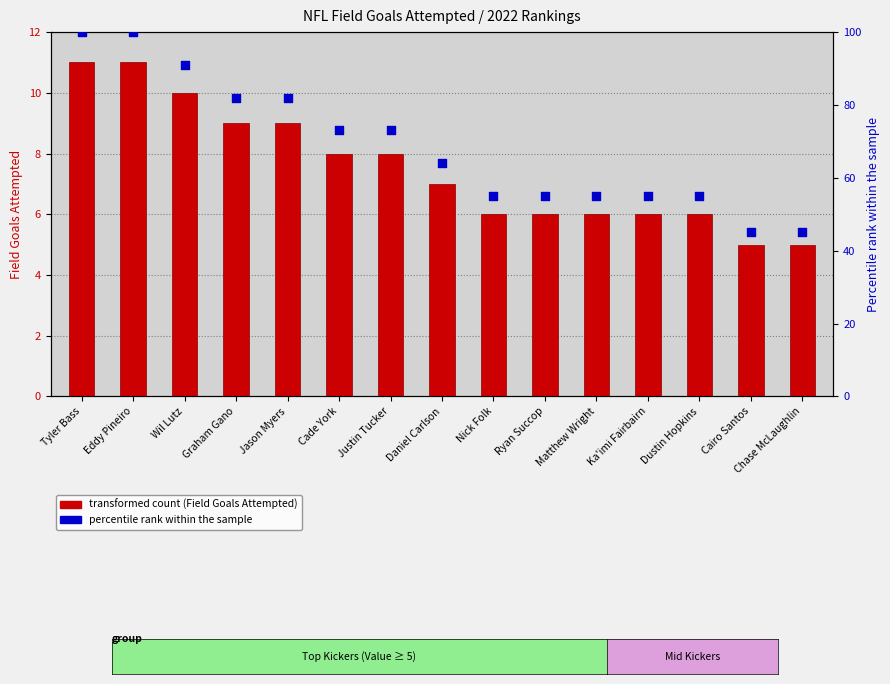

Is the value of Percentile rank within the sample at Ryan Succop greater than the value of Field Goals Attempted at Tyler Bass?

Yes